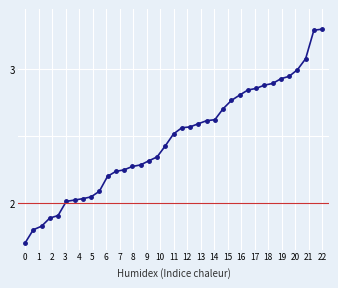

What is the difference between the maximum and minimum values?

1.6